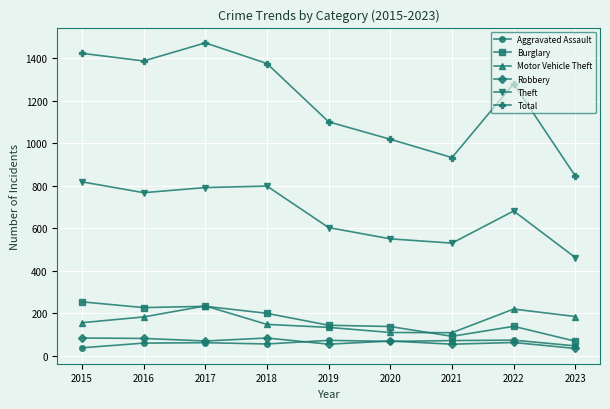

Which series has the largest total across all categories?

Total